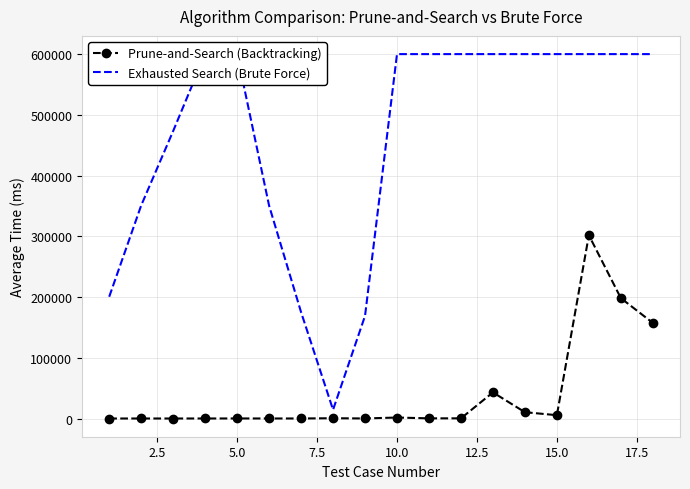

What is the maximum value for Prune-and-Search (Backtracking)?

301788.7